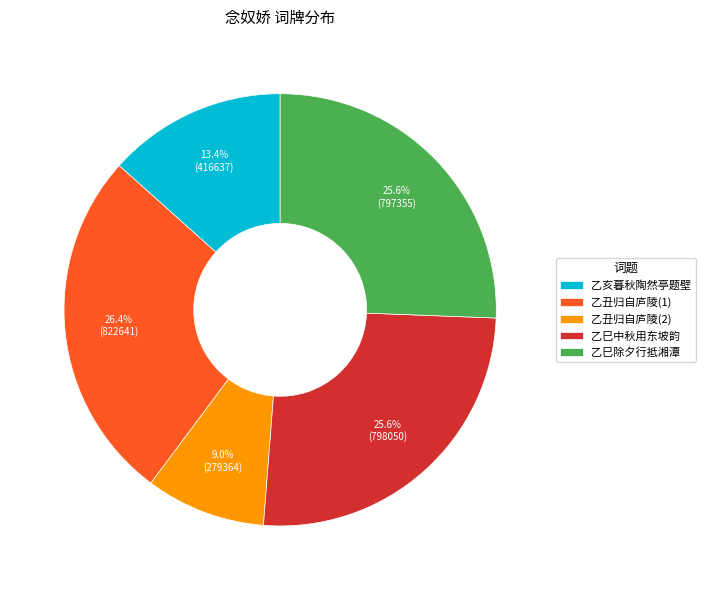

Approximately how many times larger is the value at 乙巳除夕行抵湘潭 compared to 乙巳中秋用东坡韵?

1.0